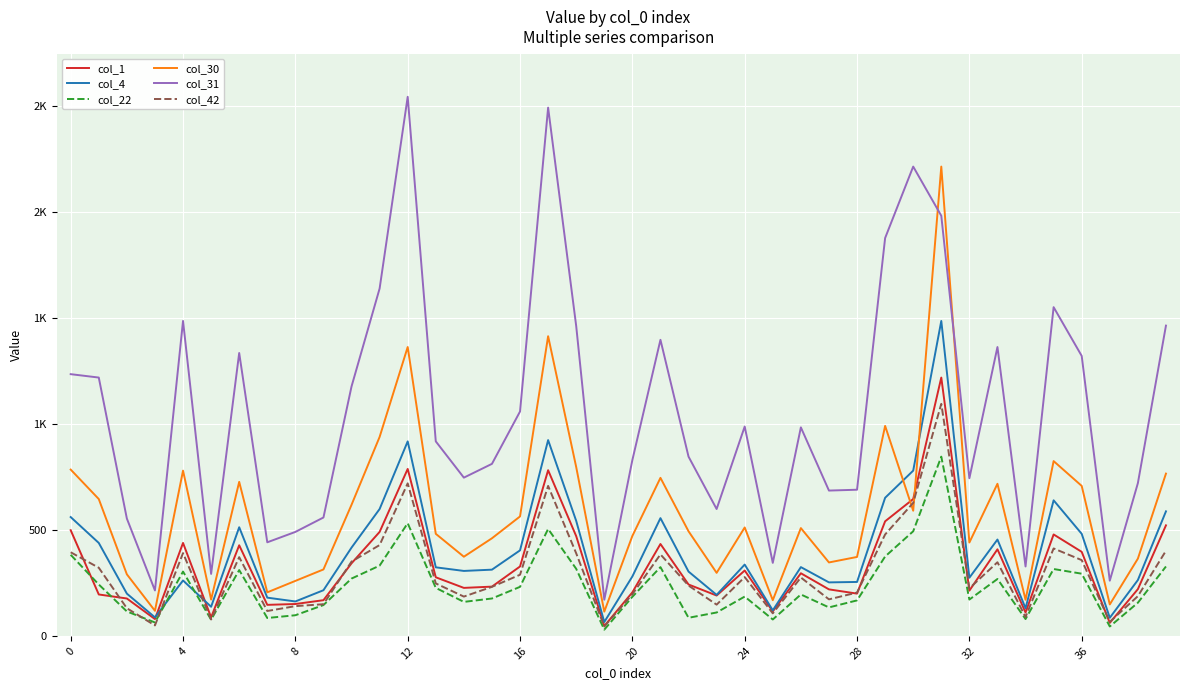

What is the minimum value for col_31?

170